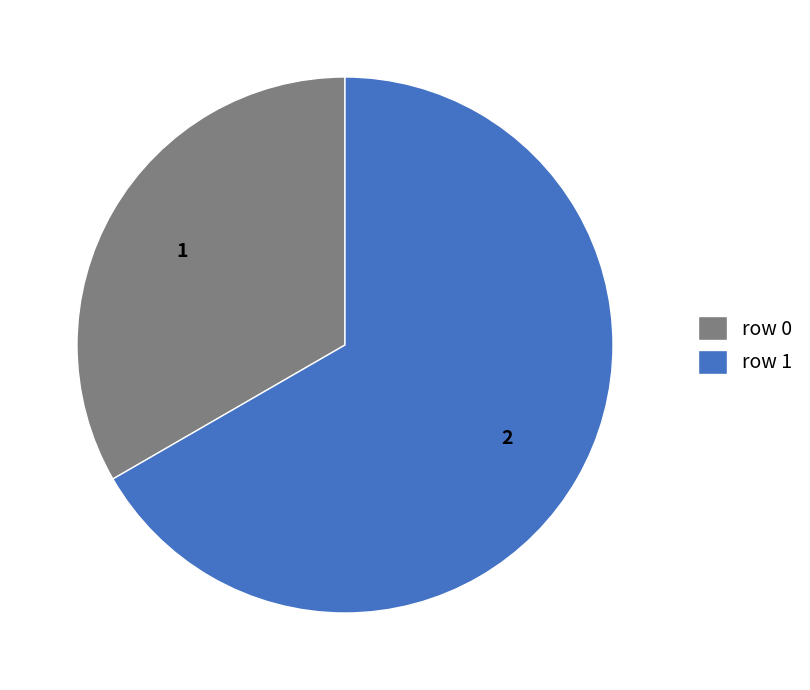

Is it true that row 1 is 67% of the pie?

True